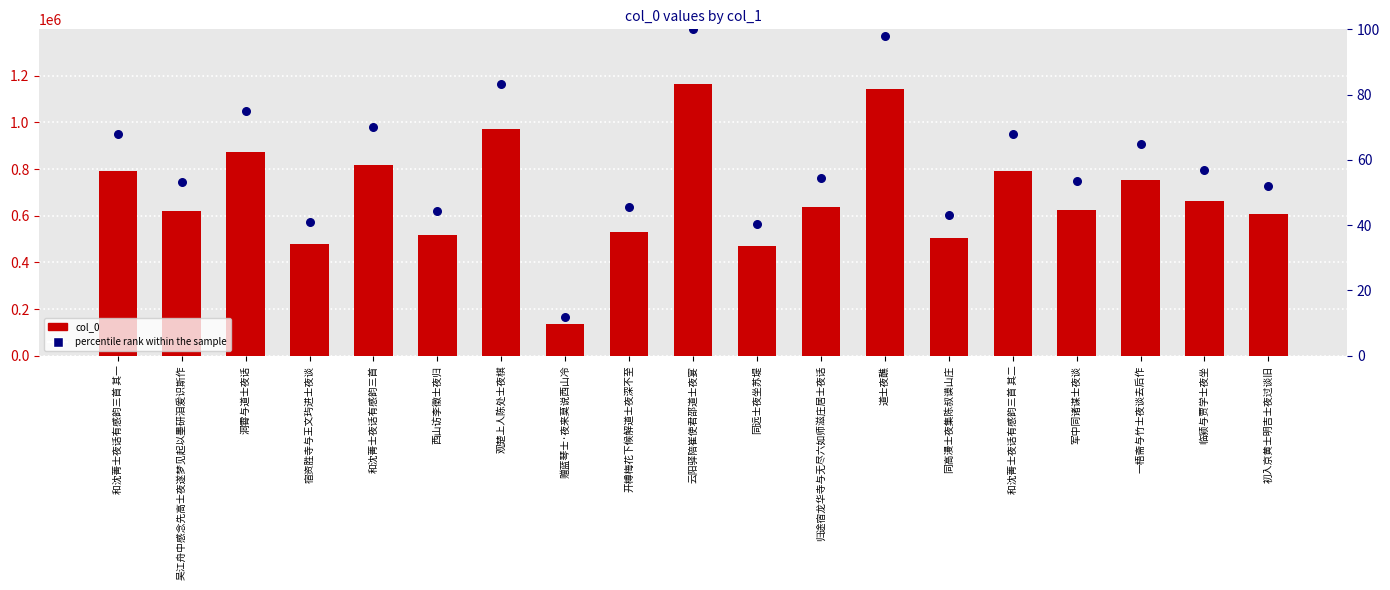

Which series reaches the maximum Y coordinate?

col_0